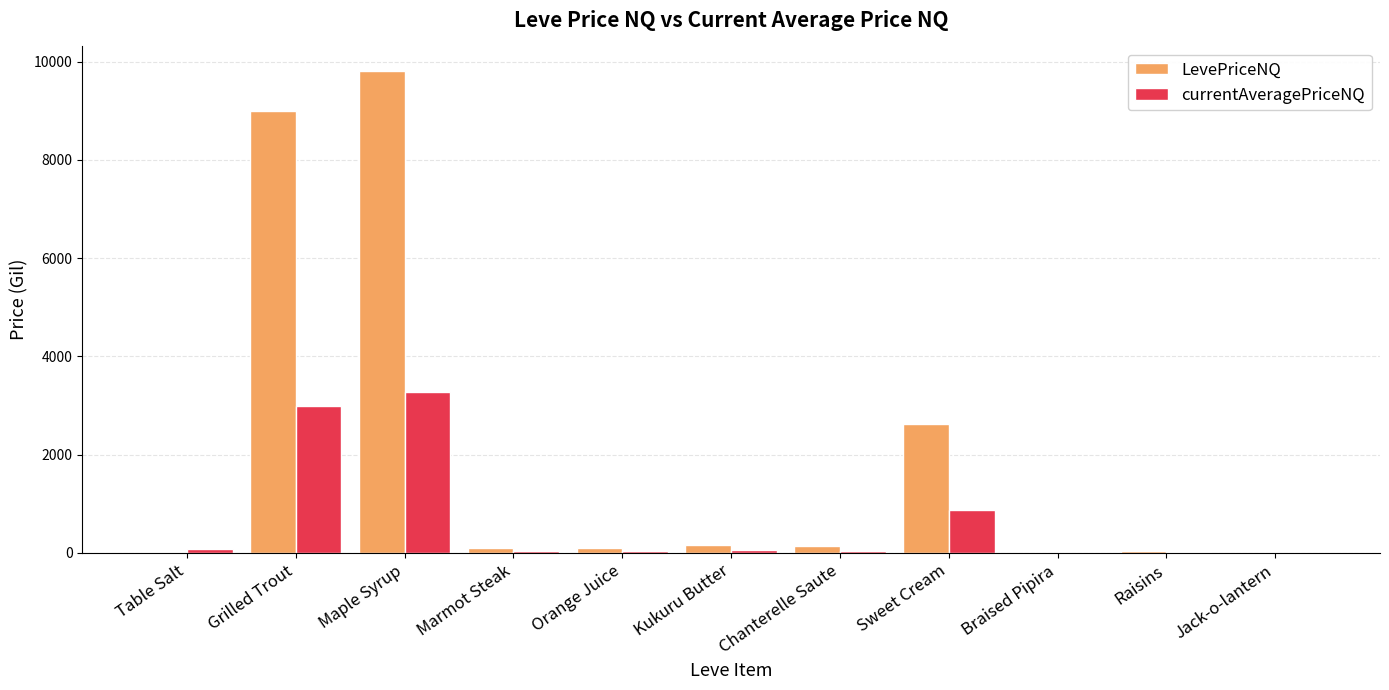

What is the highest value of the LevePriceNQ series?

9816.0